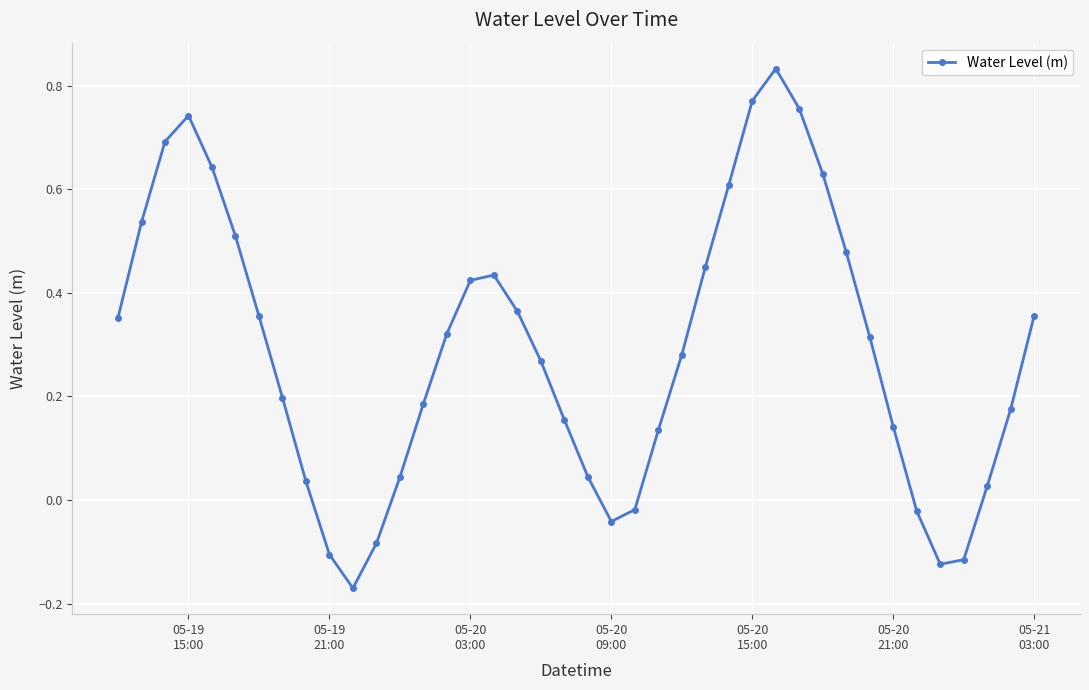

True or false: the data has more than 1 interior local peaks.

True